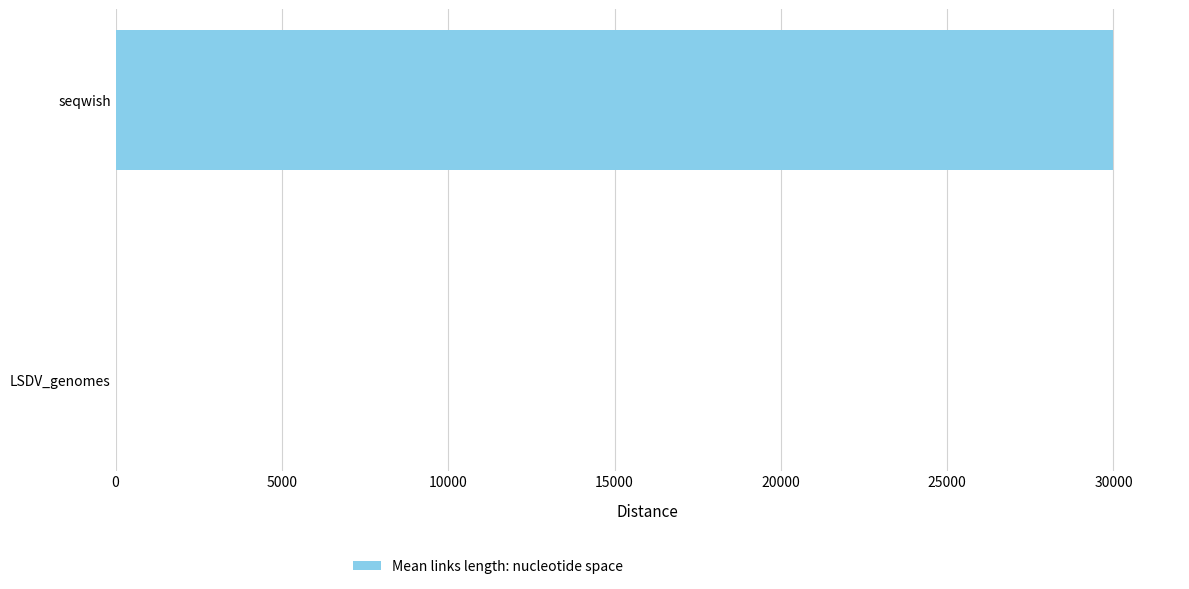

Which has a higher value, LSDV_genomes or seqwish?

seqwish